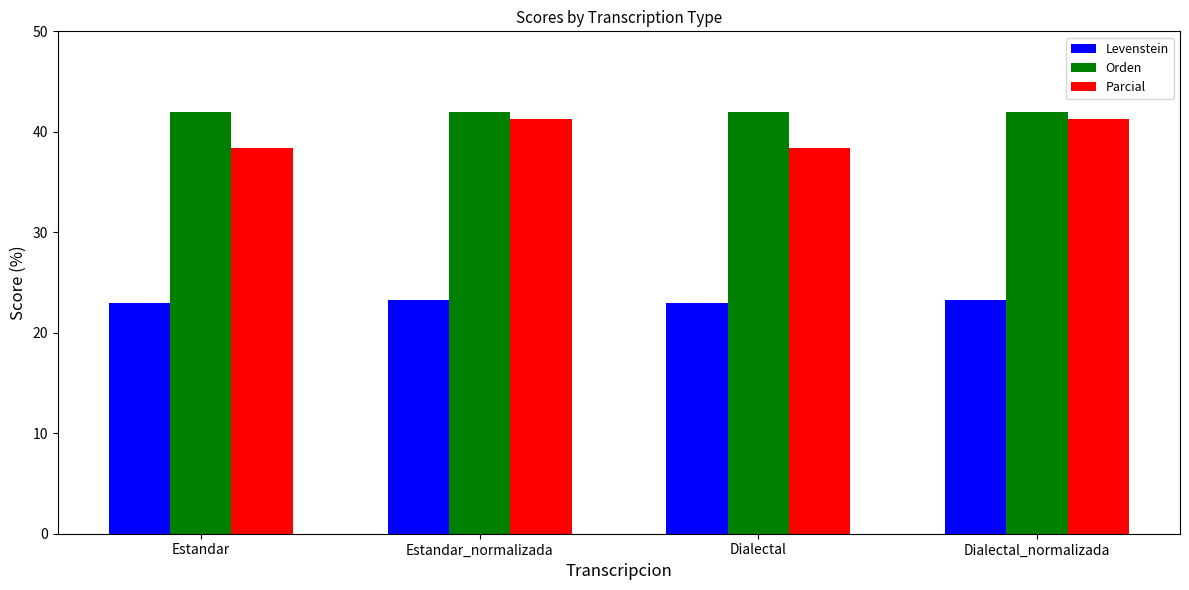

Which series has the largest total across all categories?

Orden